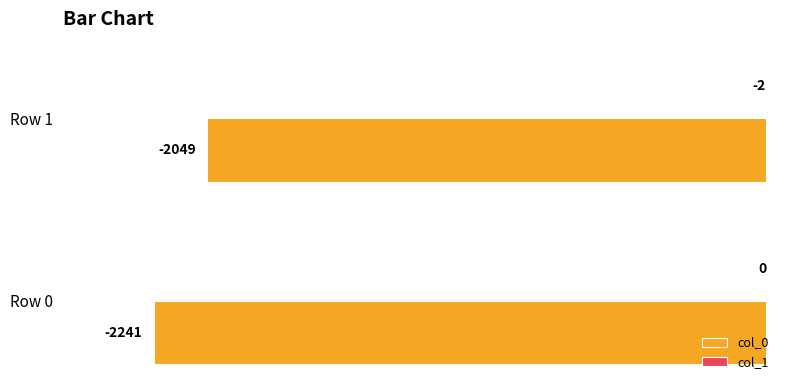

The value of col_0 at Row 1 is -1292. True or false?

False